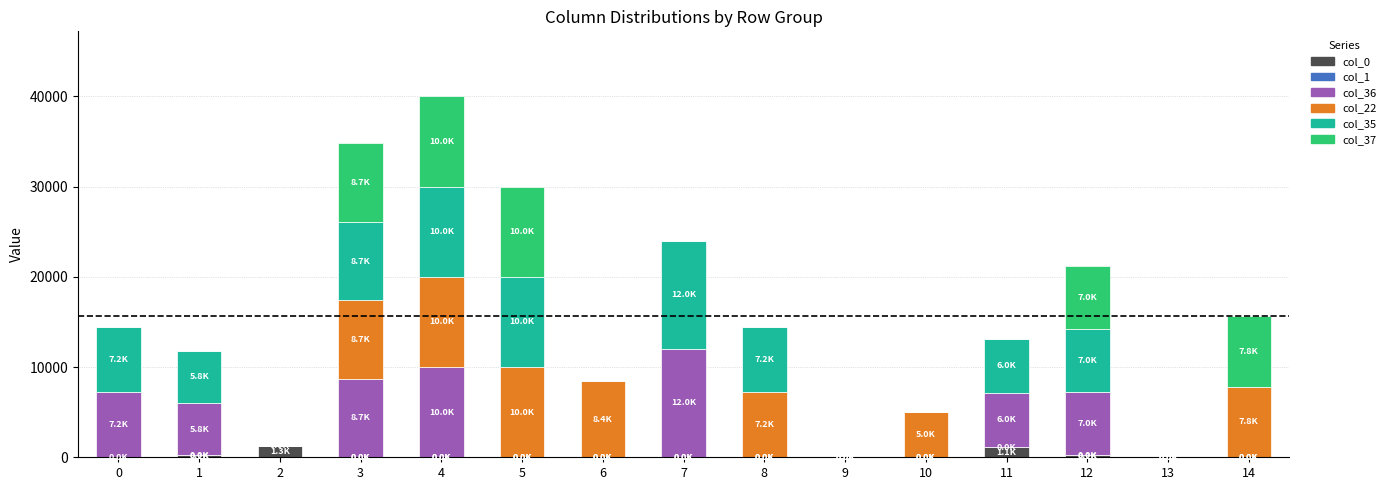

What is the total value across all series at 3?

34806